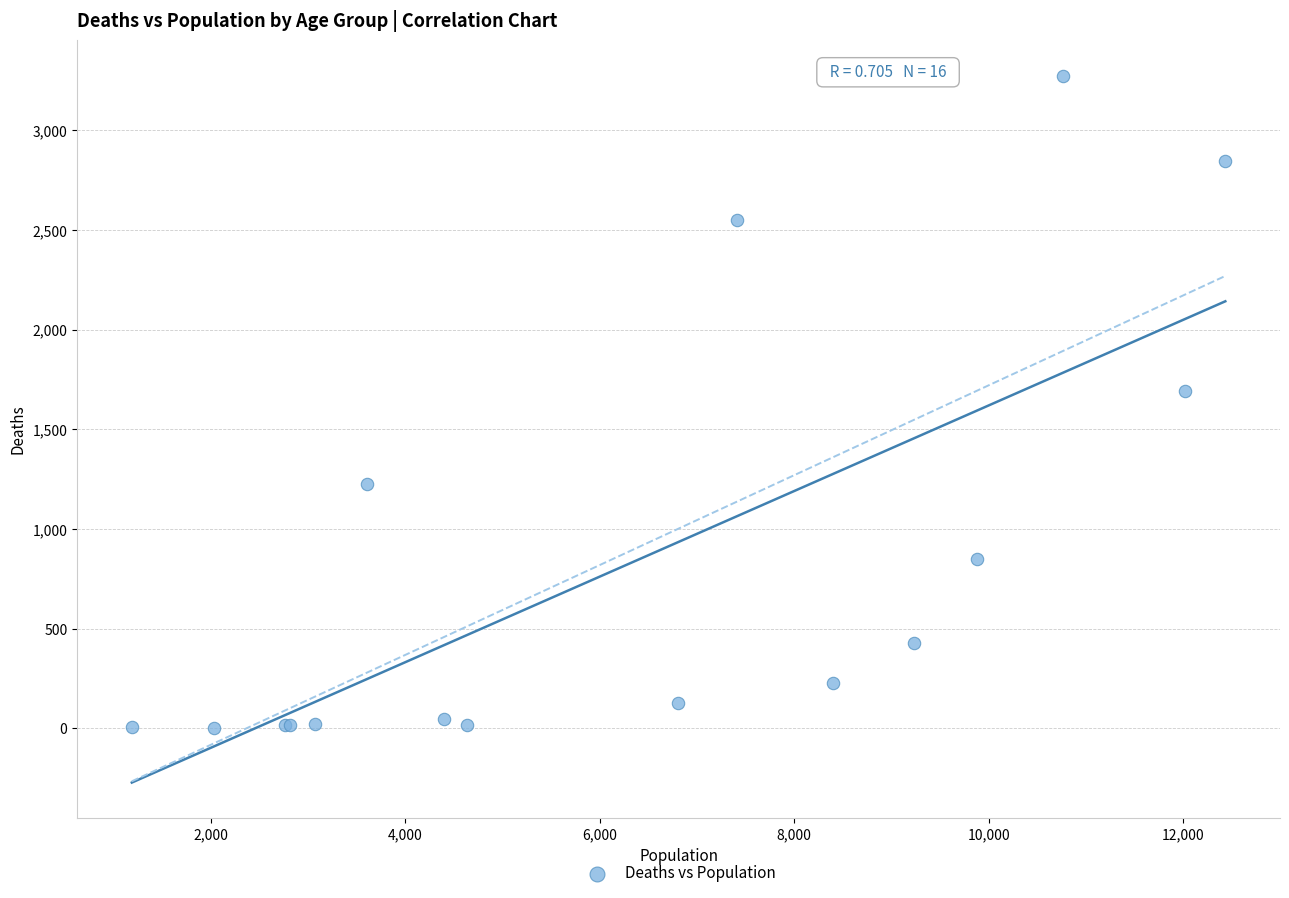

What Y value in the scatter plot is closest to 1638?

1690